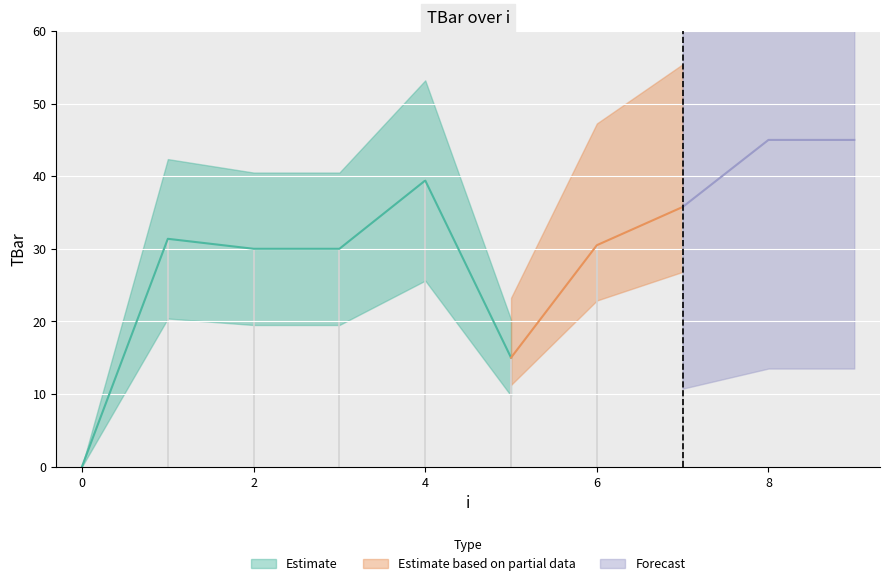

Rank the categories by value from highest to lowest.

8, 9, 4, 7, 1, 6, 2, 3, 5, 0